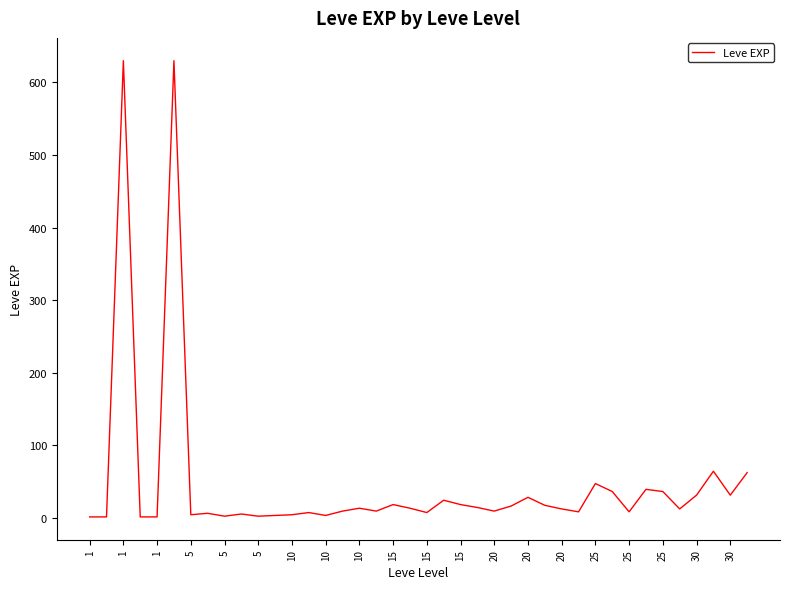

What is the difference between the maximum and minimum values?

629